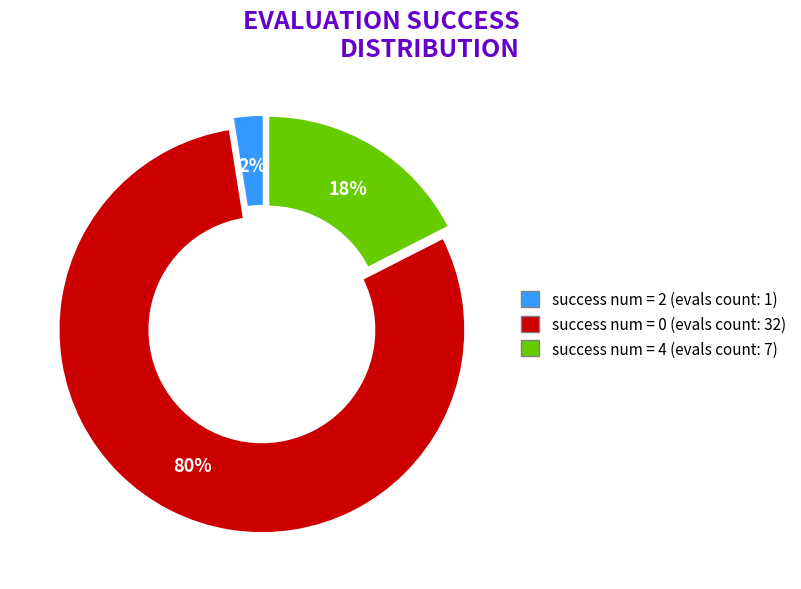

To the nearest percent, what is the average slice percentage?

33%